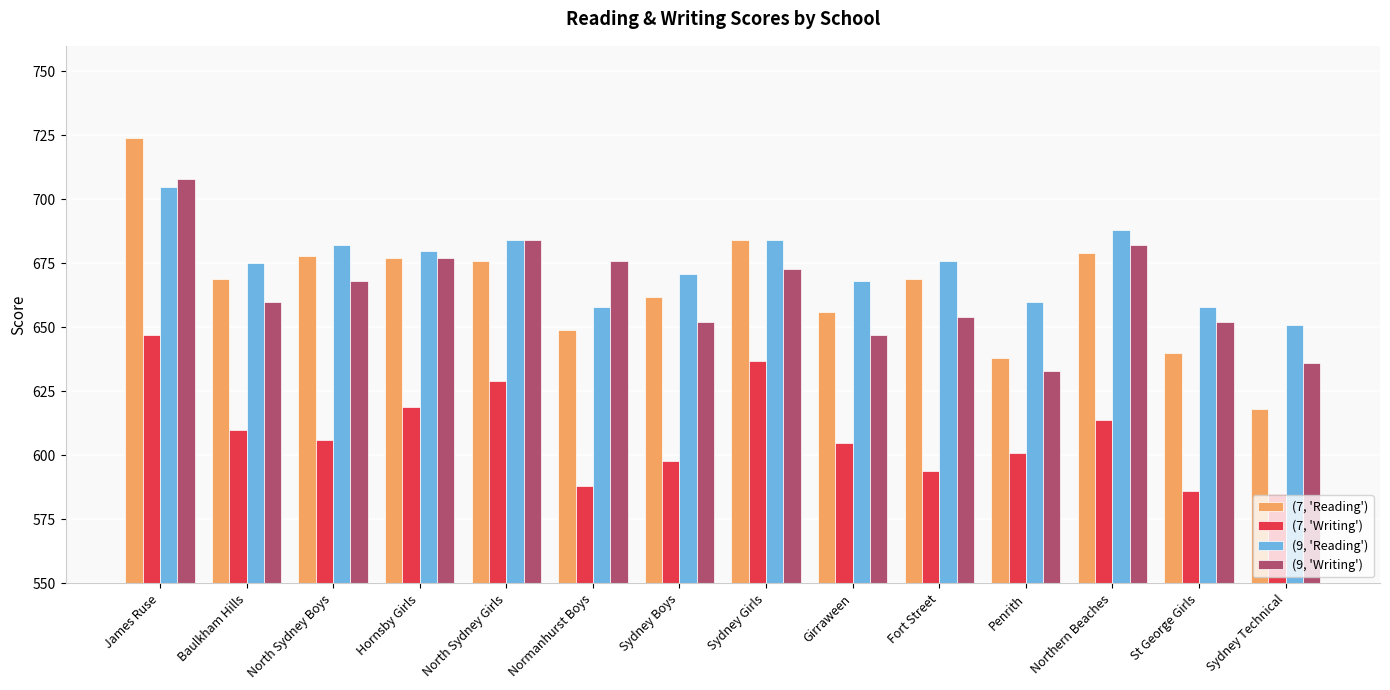

True or false: (9, 'Reading') has a value of 688 at Northern Beaches.

True